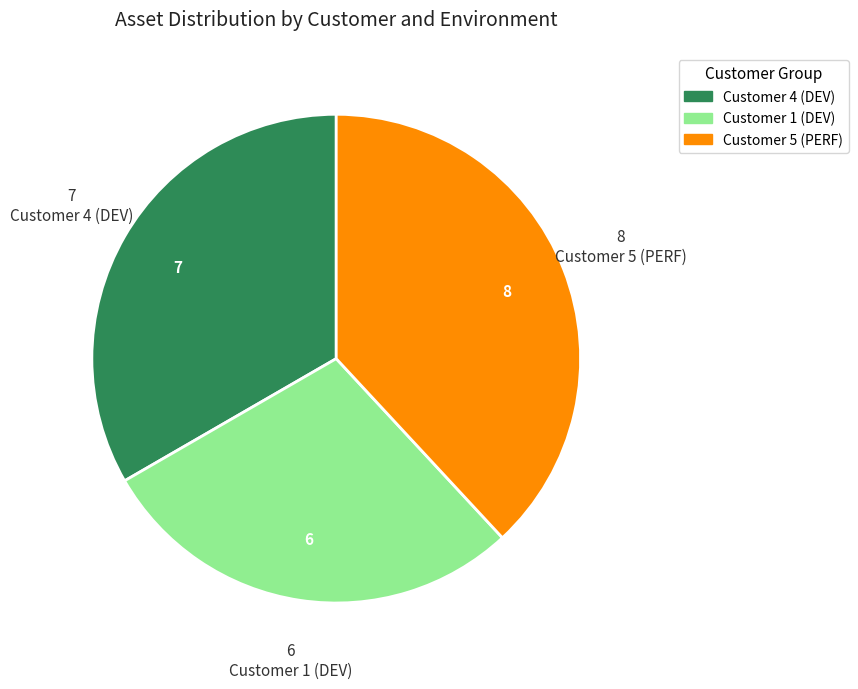

Do Customer 5 (PERF) and Customer 4 (DEV) together represent more than half of the pie?

Yes